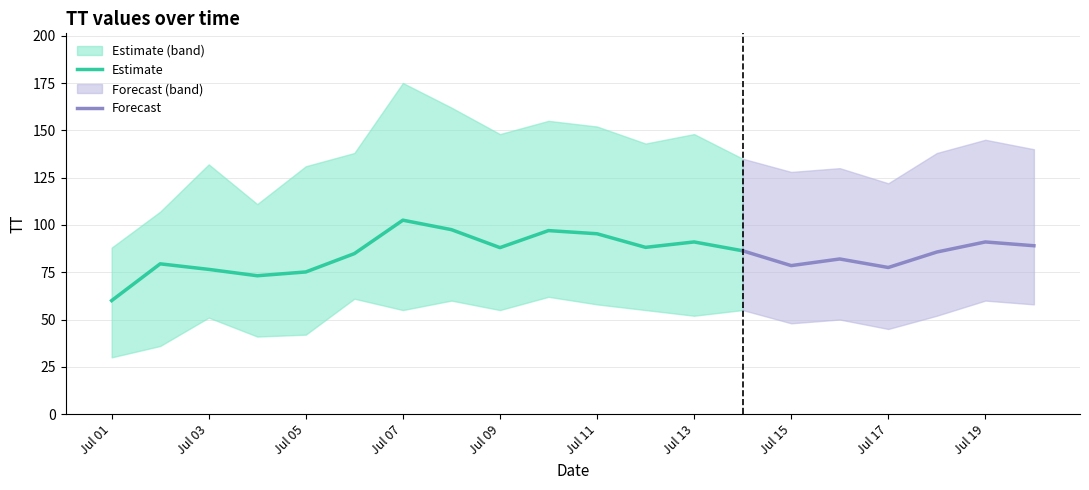

True or false: TT_lower and TT_upper intersect in this chart.

False